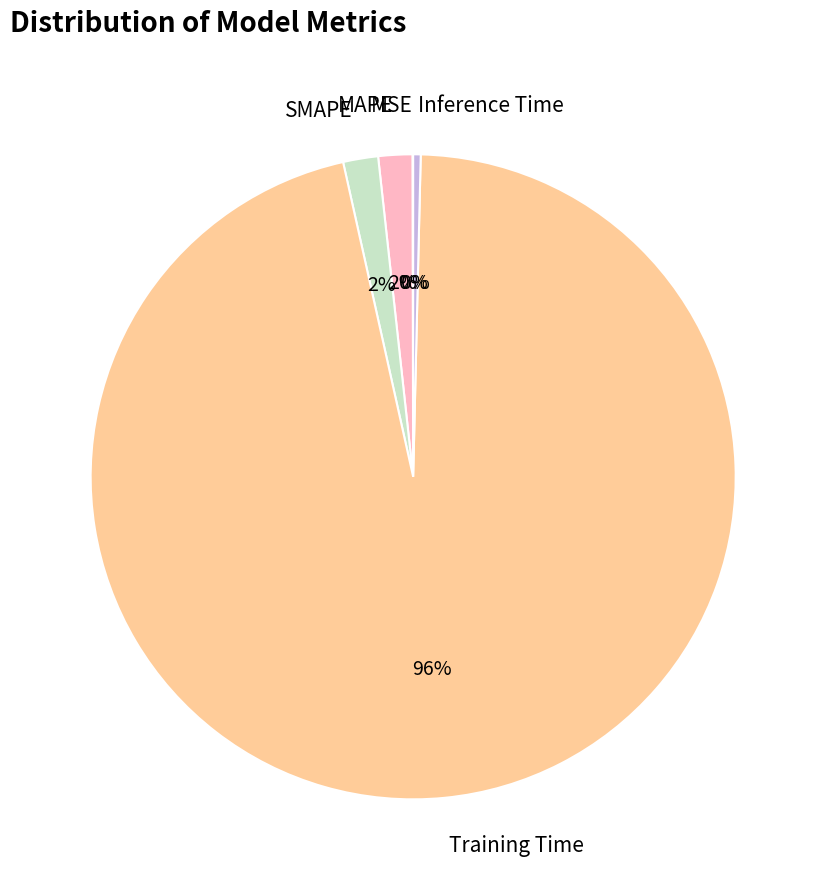

To the nearest percent, what is the average slice percentage?

20%